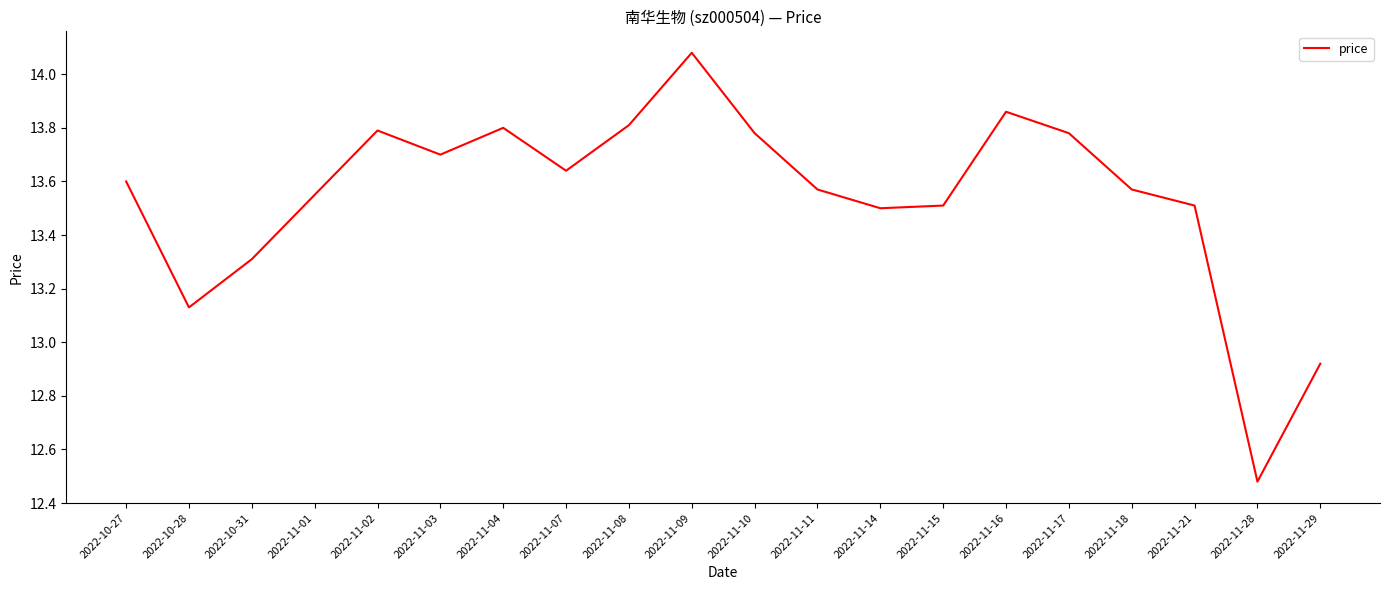

At which category does the chart reach its peak across all series?

2022-11-09